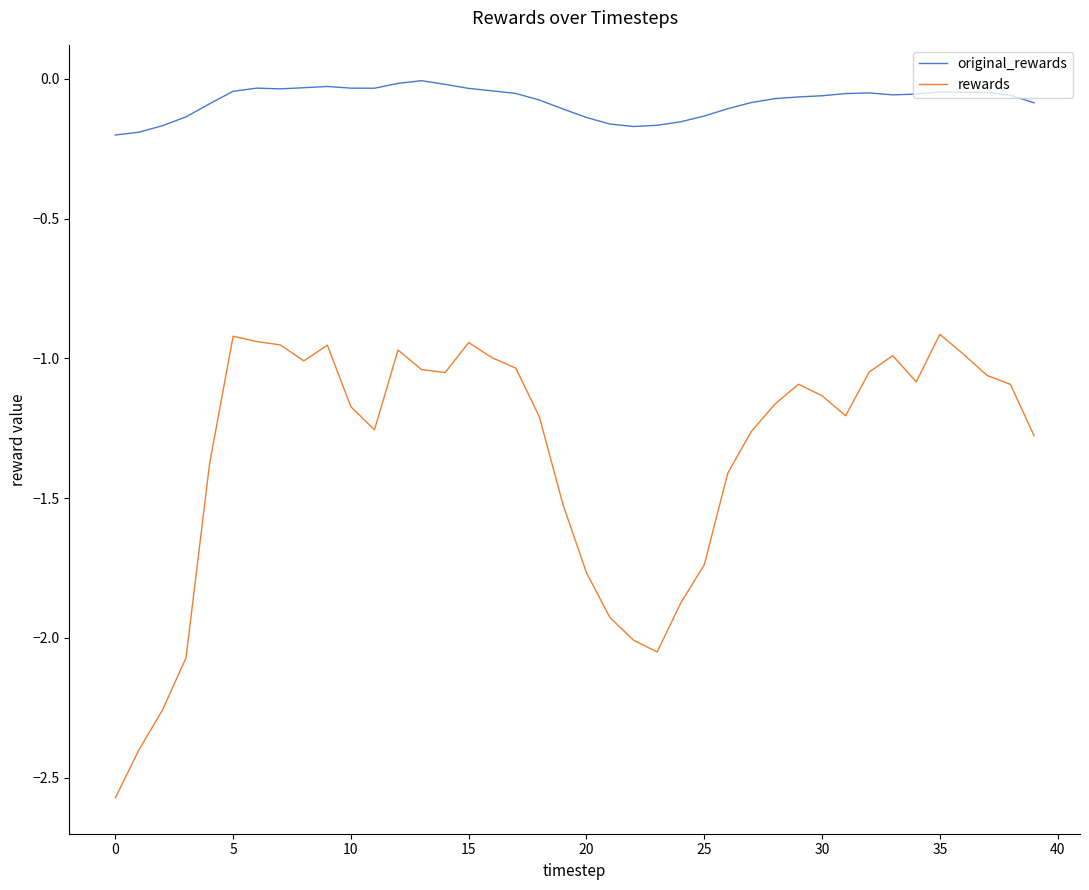

What is the difference between the maximum and minimum values in the rewards series?

1.7